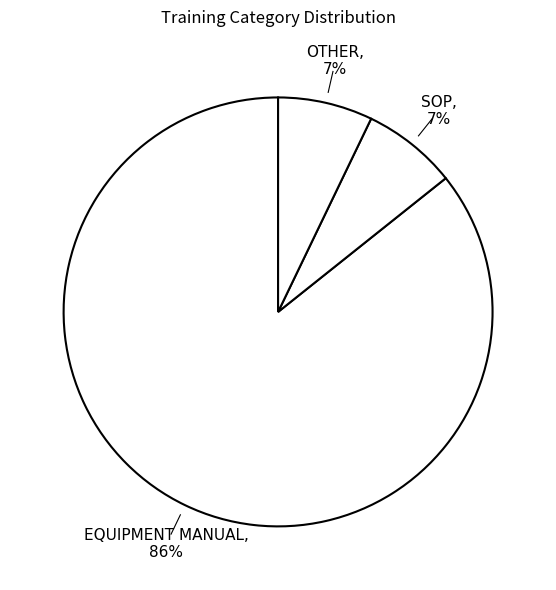

What is the ratio of the value at SOP to the value at OTHER?

1.0